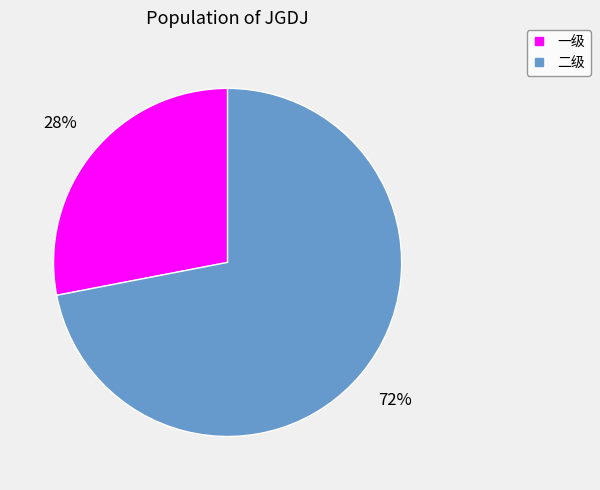

Which slice is the smallest?

一级